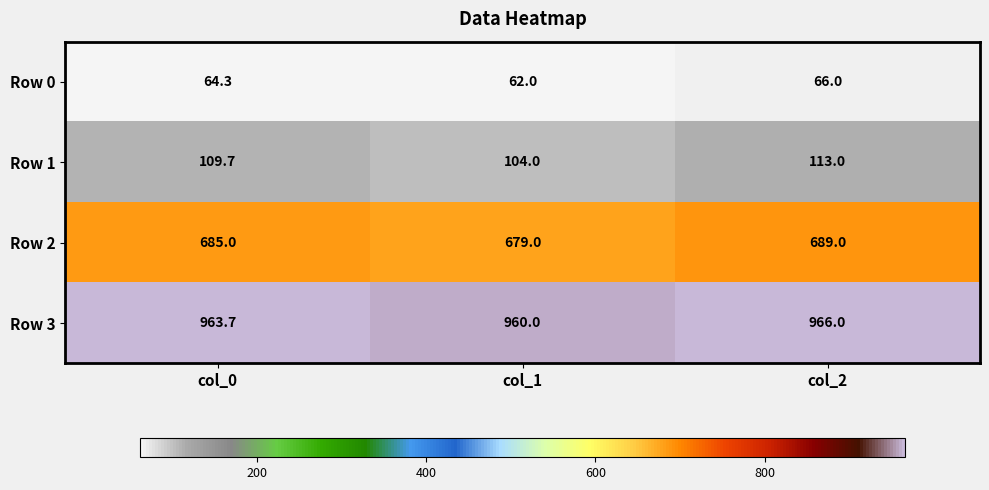

Rank the series at col_0 from lowest to highest value.

Row 0, Row 1, Row 2, Row 3